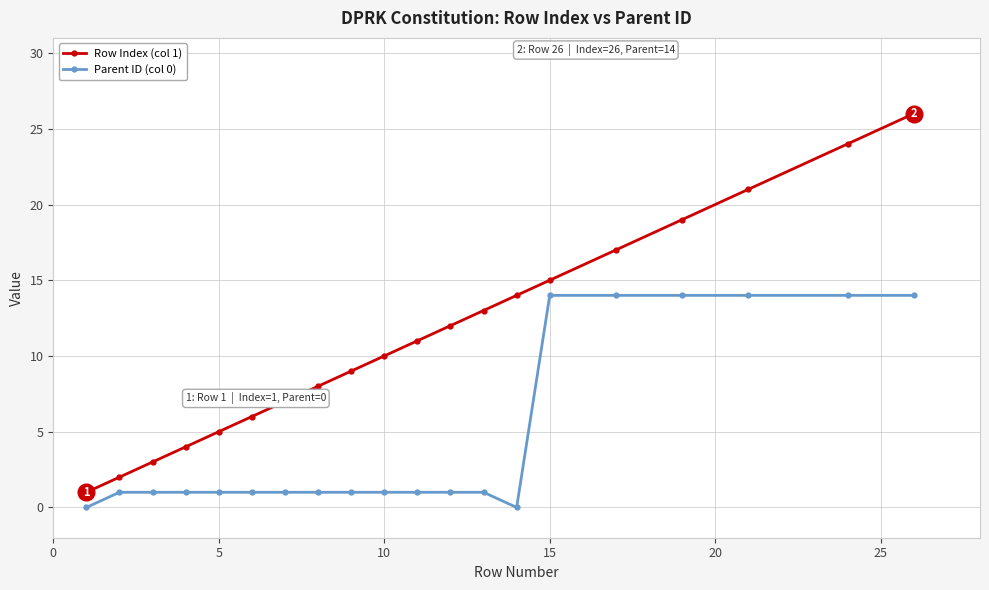

What is the maximum value shown in the chart?

26